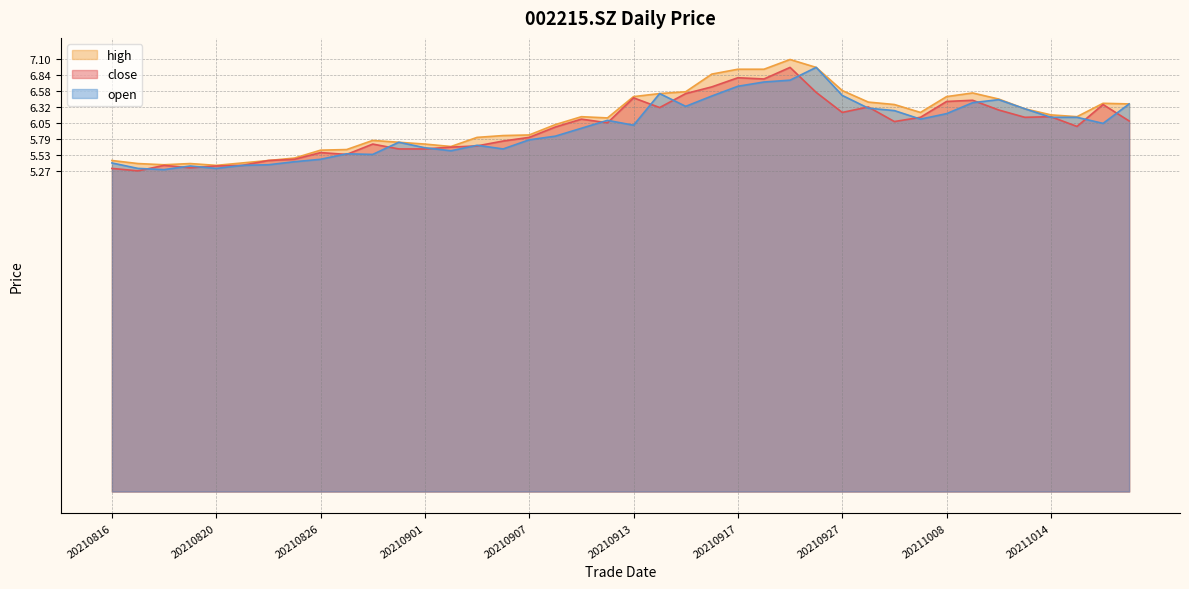

Which series has the widest spread of values?

high